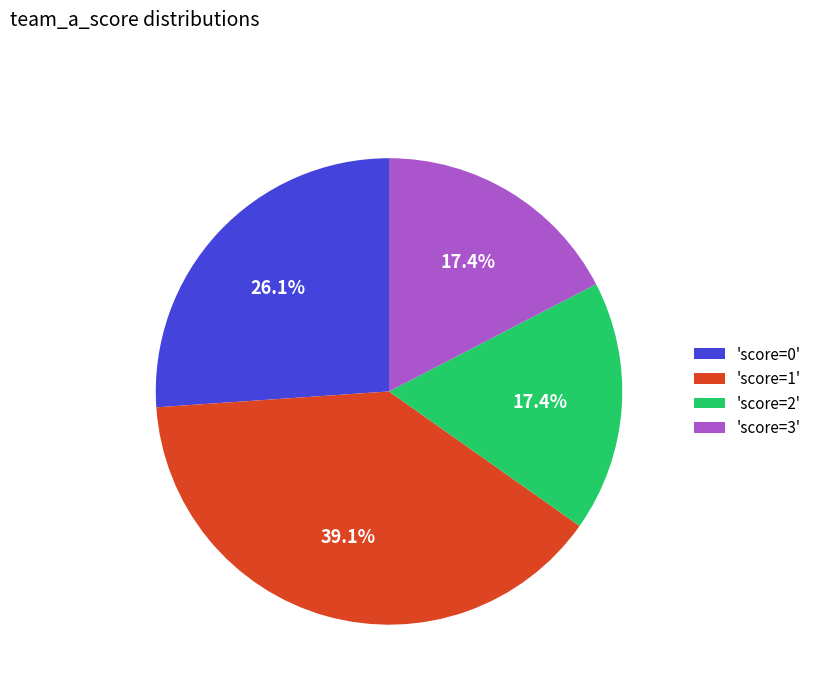

What is the ratio of the value at 'score=3' to the value at 'score=1'?

0.4